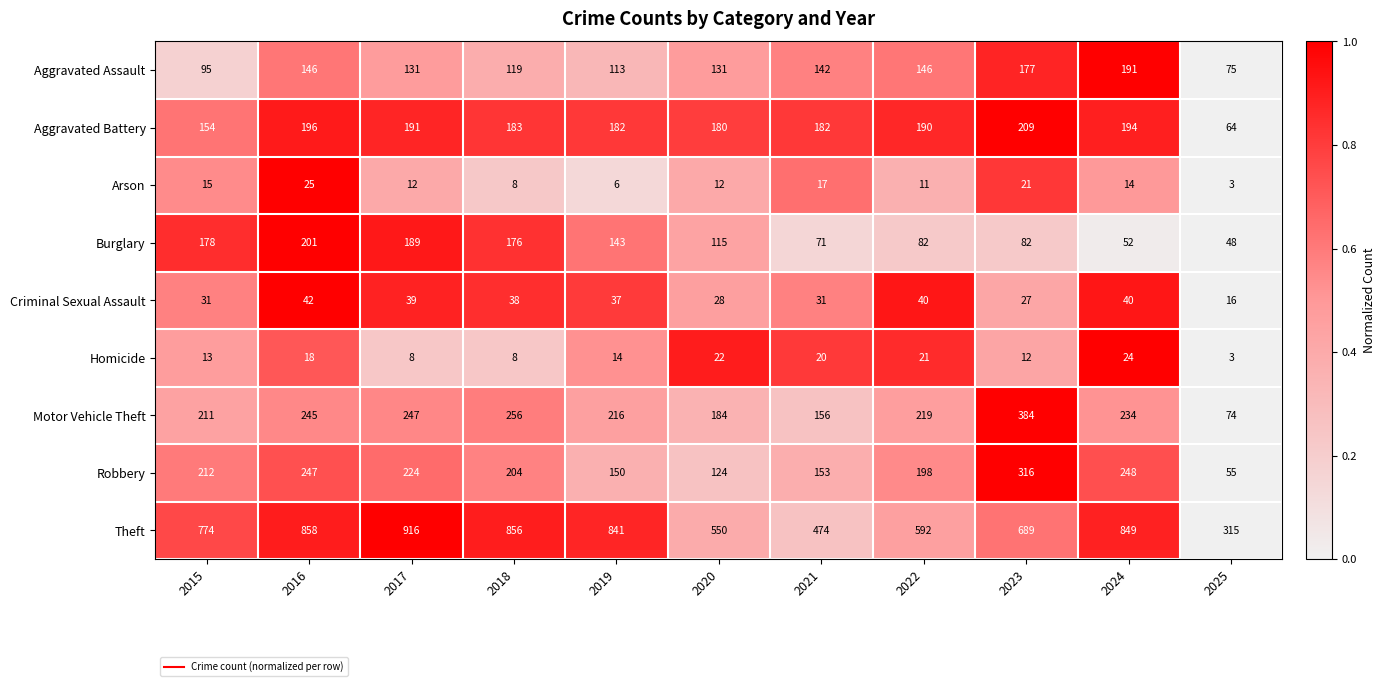

Between 2019 and 2022, which series saw the biggest shift?

Theft